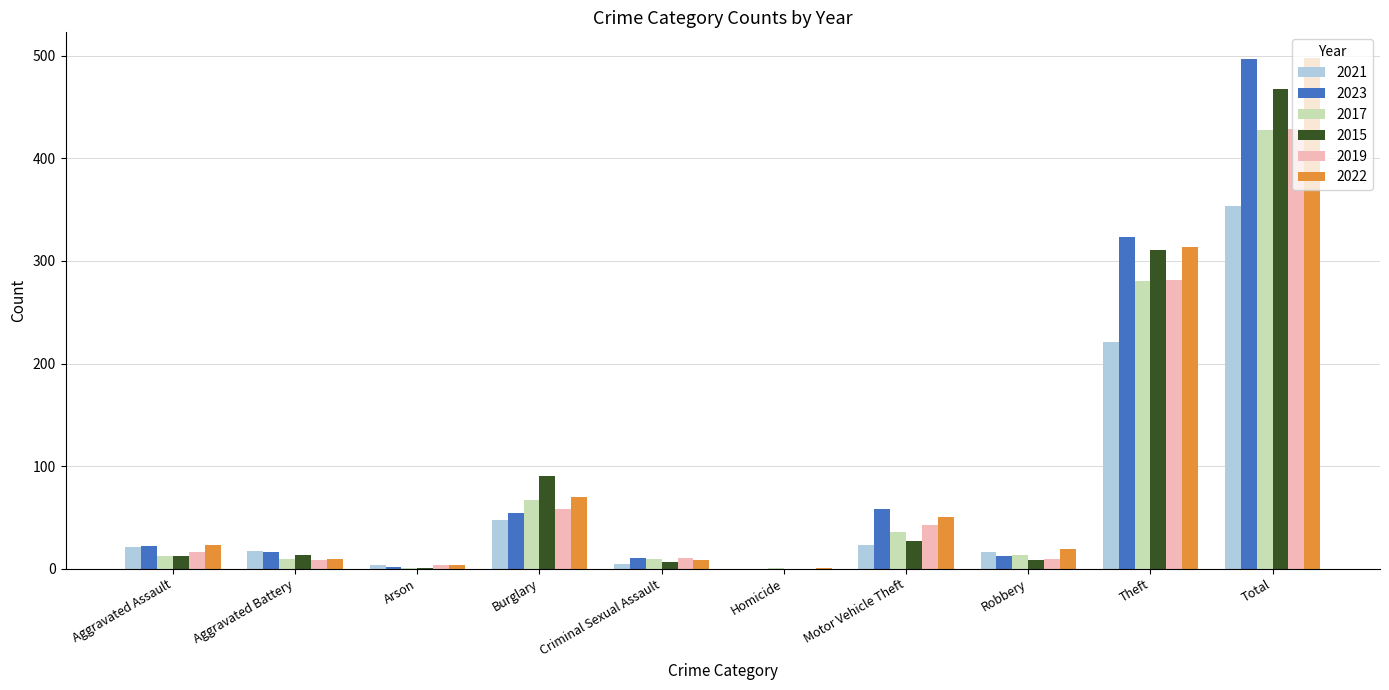

Which label corresponds to the largest value in the chart?

Total